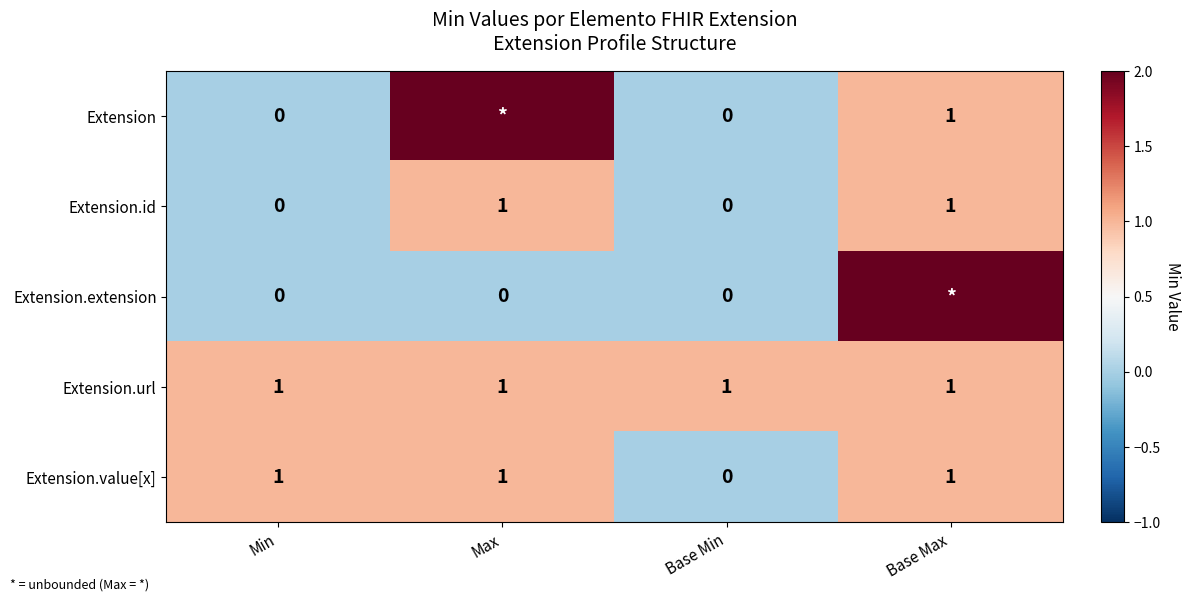

At which label does Extension.value[x] reach its minimum?

Base Min